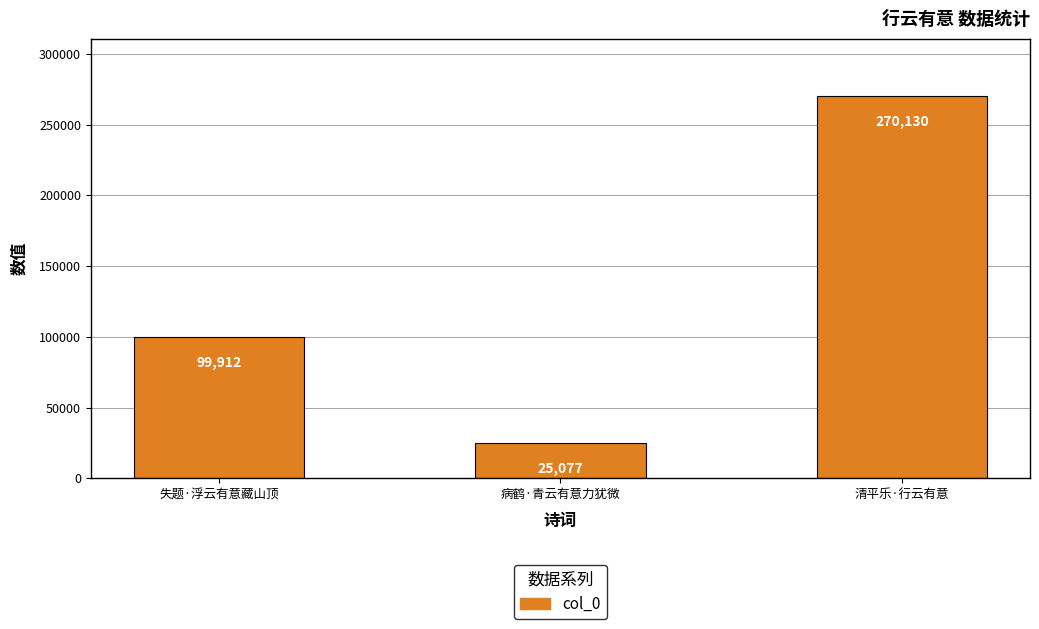

Reading left to right, transcribe all the data shown in this chart.

失题·浮云有意藏山顶=99912	病鹤·青云有意力犹微=25077	清平乐·行云有意=270130